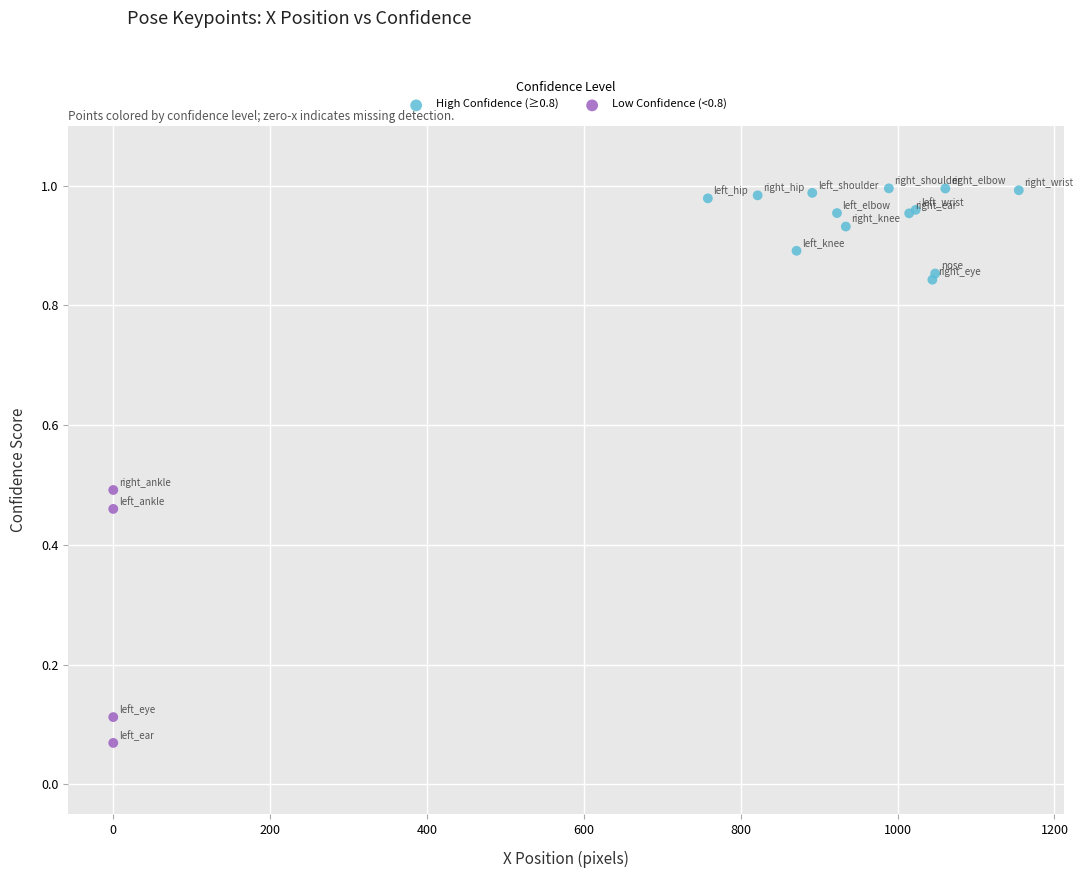

Which series reaches the minimum Y coordinate?

Low Confidence (<0.8)